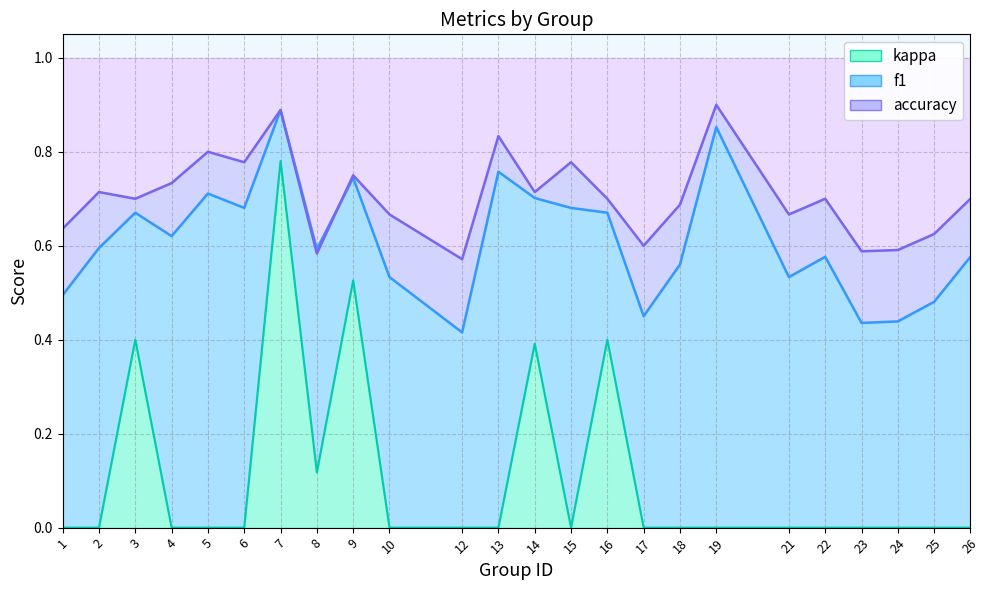

What is the value of the f1 point at the 3rd from the left?

0.7